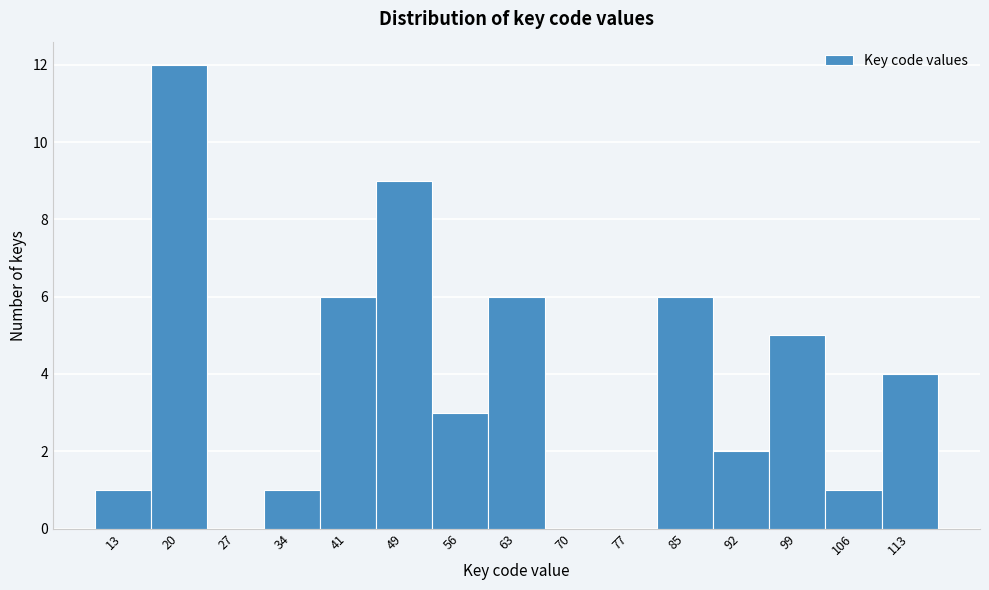

Reading right to left, list all the values displayed in this chart.

113=4	106=1	99=5	92=2	85=6	77=0	70=0	63=6	56=3	49=9	41=6	34=1	27=0	20=12	13=1